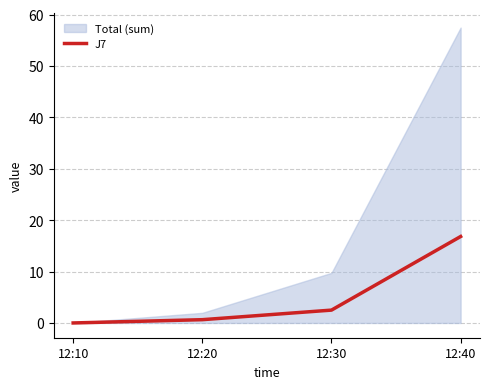

Which category has the highest value in the J7 series?

12:40